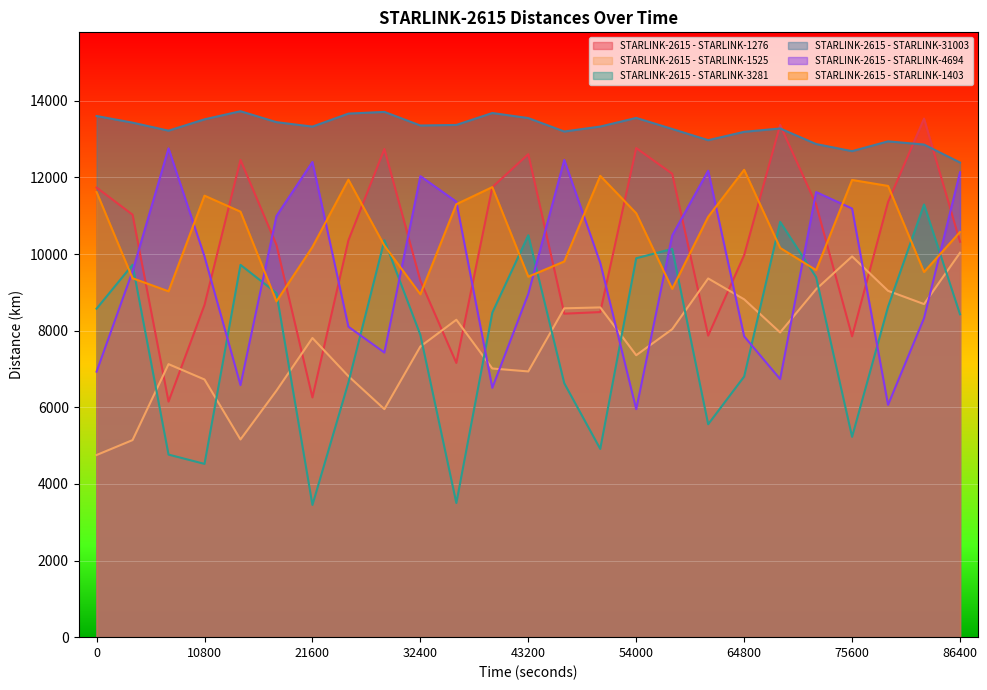

The value of STARLINK-2615 - STARLINK-1525 at 18000 is 6434.3. True or false?

True